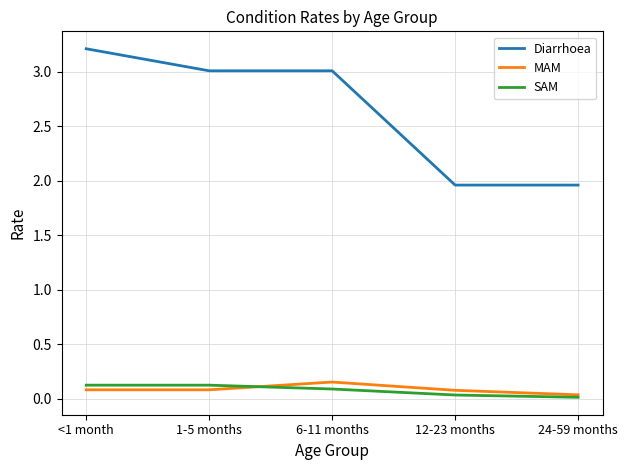

True or false: MAM and Diarrhoea intersect in this chart.

False